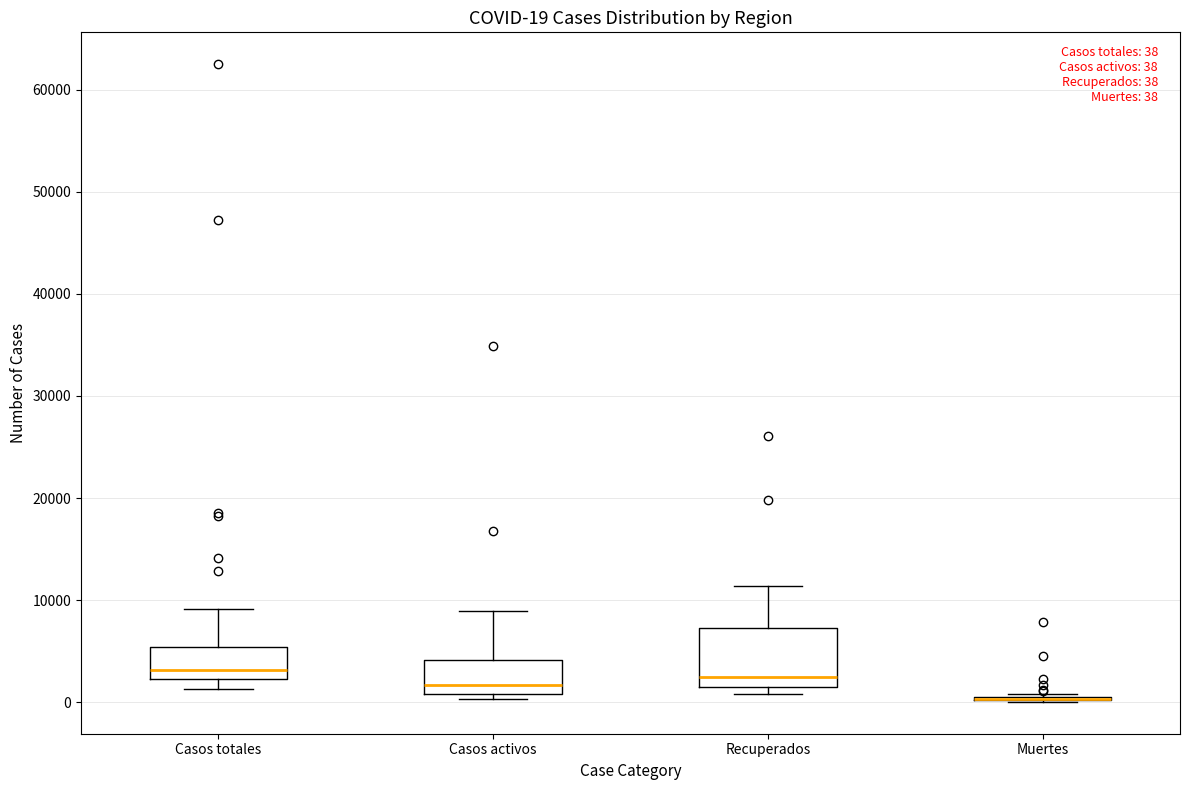

Comparing the boxes themselves (not the whiskers), which one is the tallest?

Recuperados